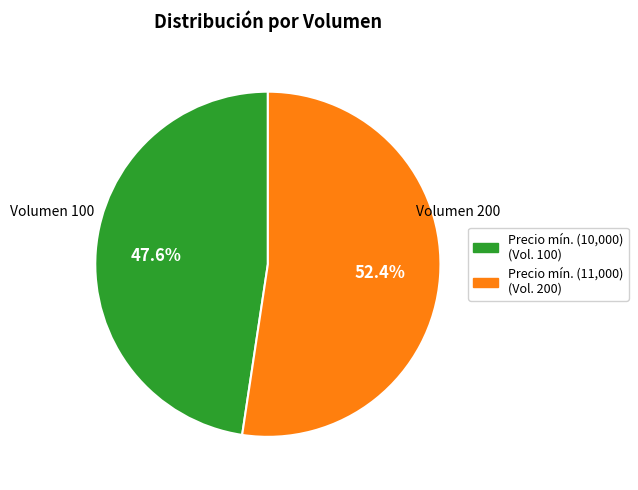

Is there any slice that represents more than half of the pie?

Yes